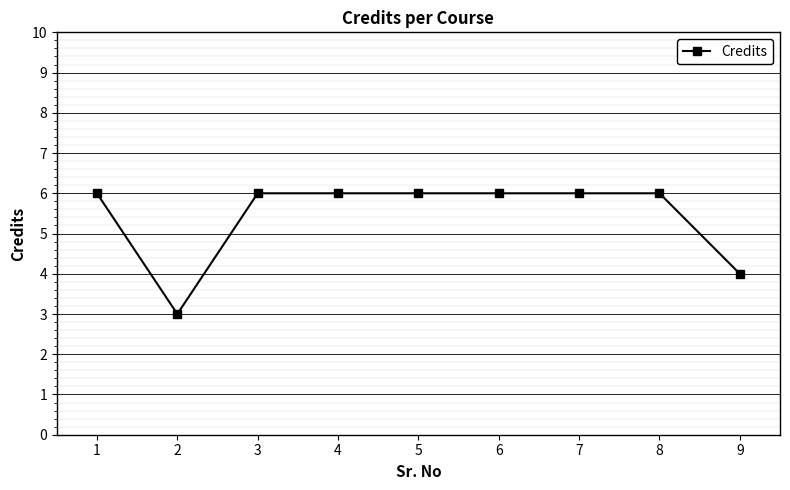

How many lines are shown in the chart?

1